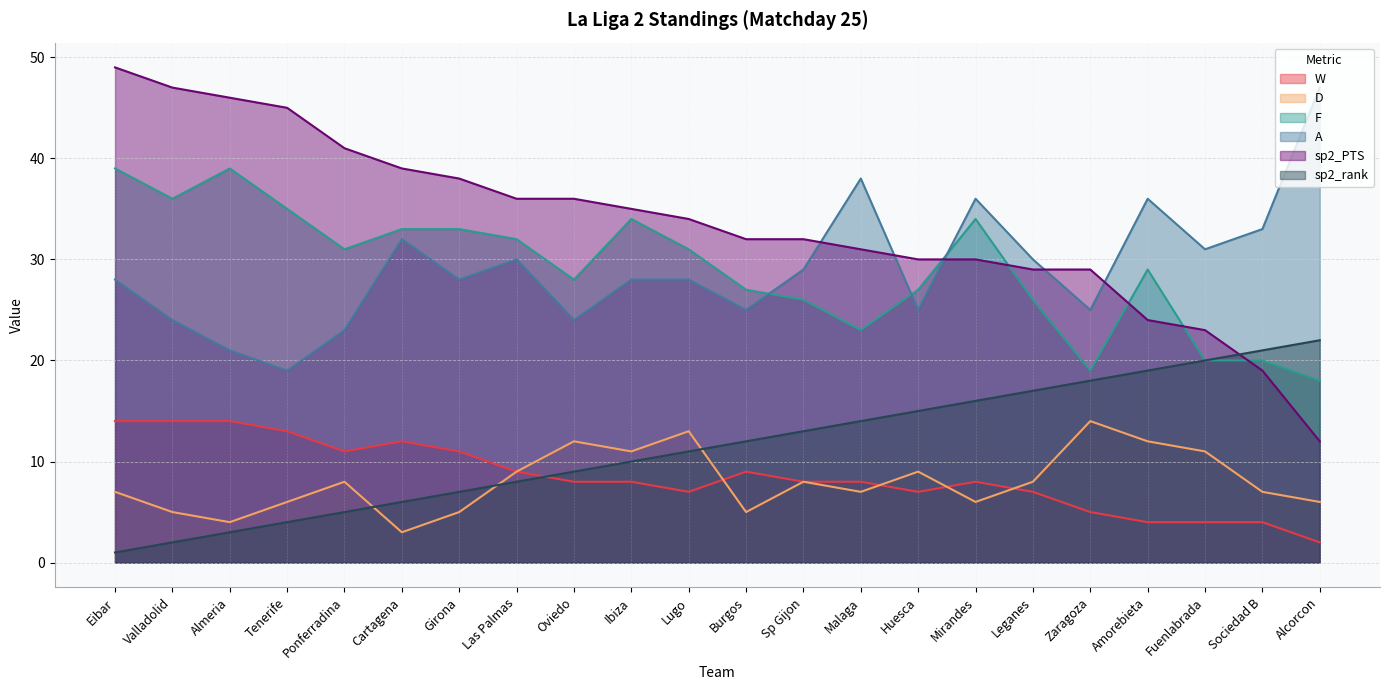

True or false: D has a value of 3 at Cartagena.

True